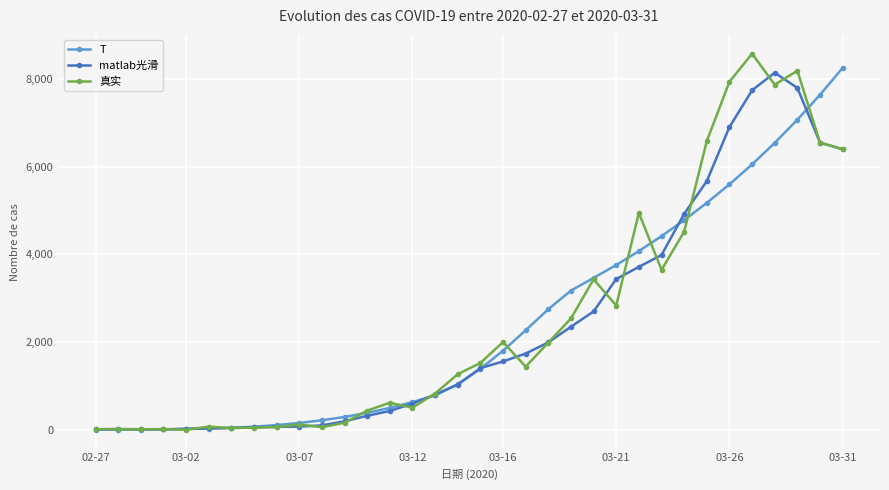

What is the highest value of the 真实 series?

8578.0